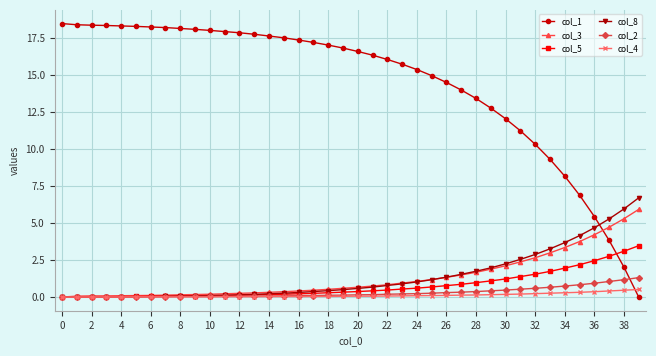

Which series has the widest spread of values?

col_1